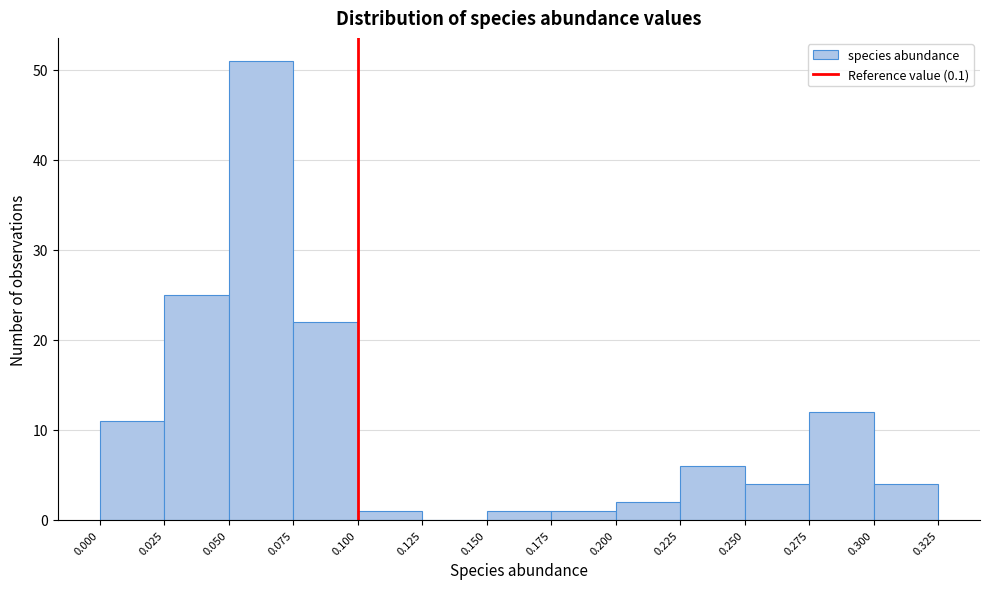

Reading left to right, transcribe this chart: for each bar, give the range it covers on the x-axis and its height. The values are not printed on the chart, so give them approximately, as read against the axis.

0.000 to 0.025: 11
0.025 to 0.050: 25
0.050 to 0.075: 51
0.075 to 0.100: 22
0.100 to 0.125: 1
0.125 to 0.150: 0
0.150 to 0.175: 1
0.175 to 0.200: 1
0.200 to 0.225: 2
0.225 to 0.250: 6
0.250 to 0.275: 4
0.275 to 0.300: 12
0.300 to 0.325: 4